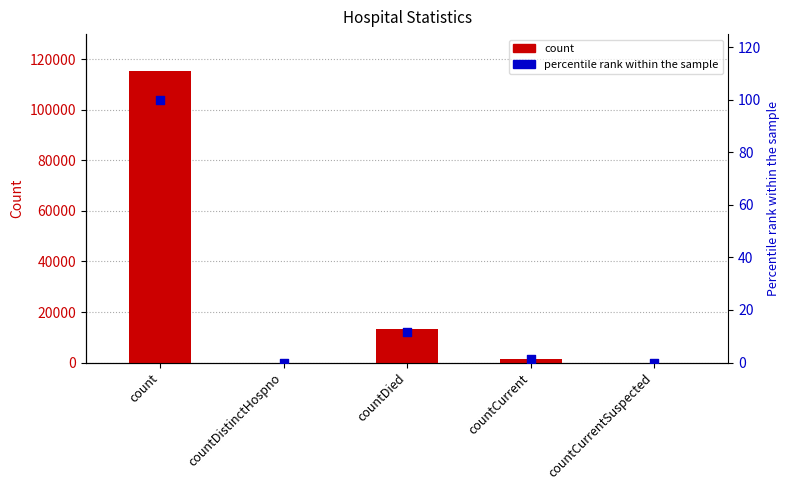

At how many categories does at least one series exceed 81977?

1